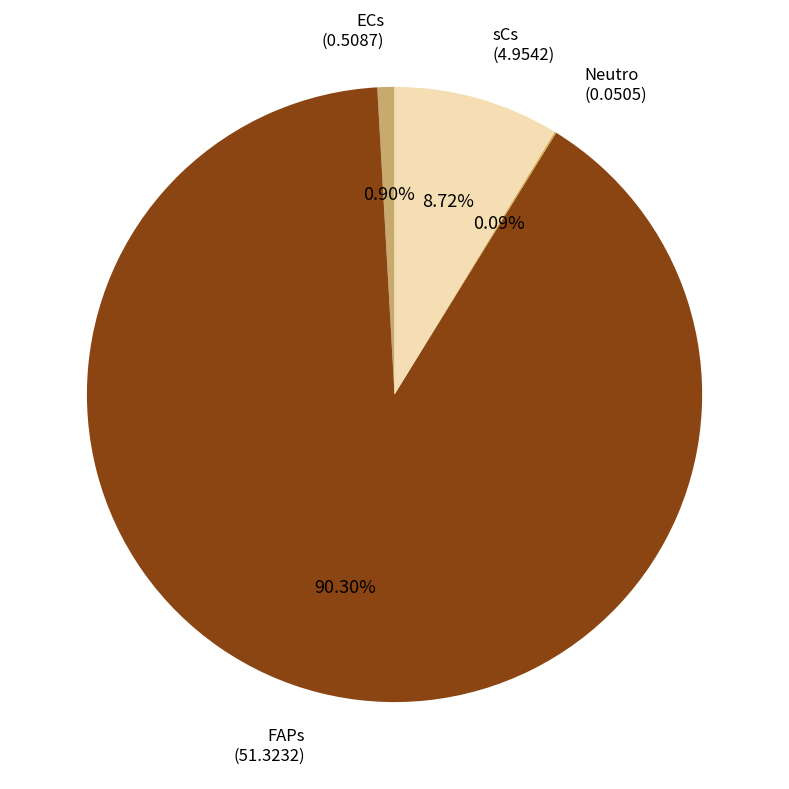

To the nearest percent, what portion does sCs represent?

9%